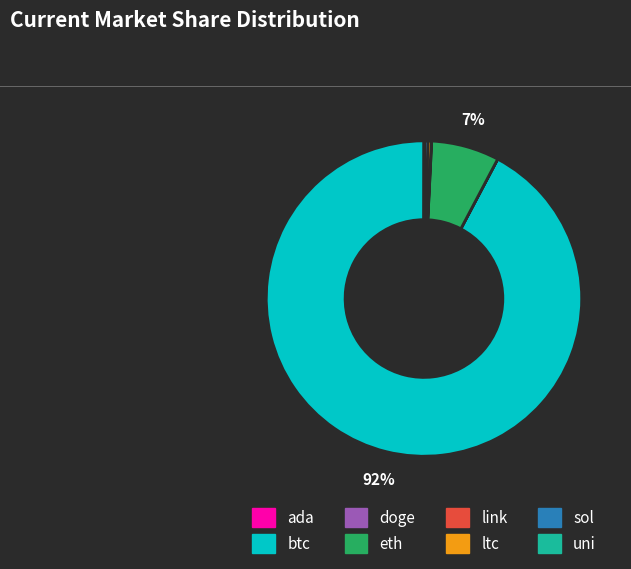

To the nearest percent, what is the average slice percentage?

12%